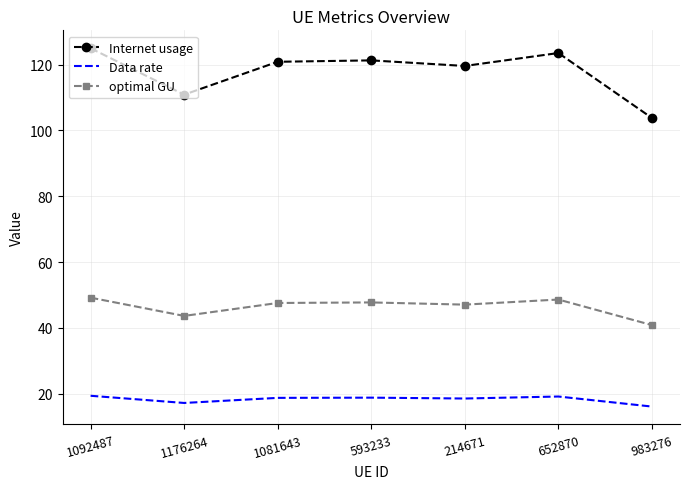

Rank the series by their maximum value, from highest to lowest.

Internet usage, optimal GU, Data rate